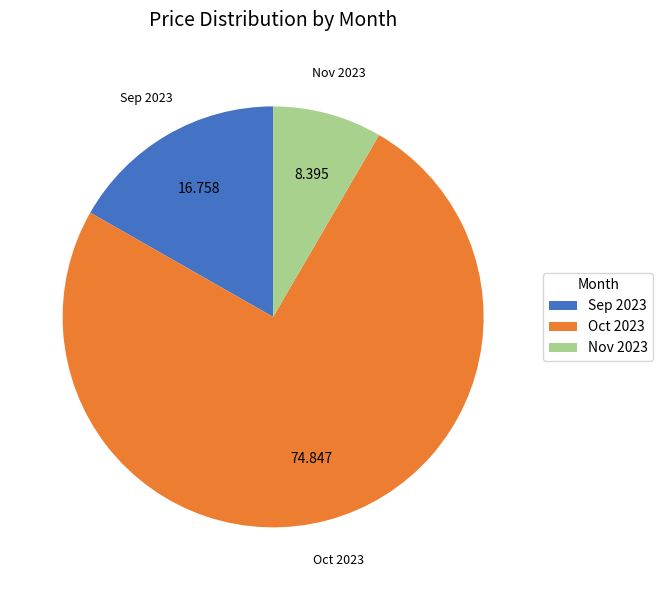

Is there any slice that represents more than half of the pie?

Yes